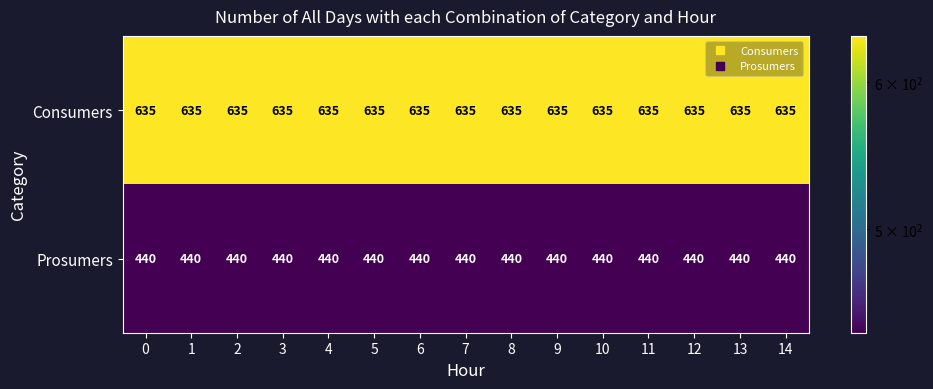

What is the spread (max minus min) of values at 3?

195